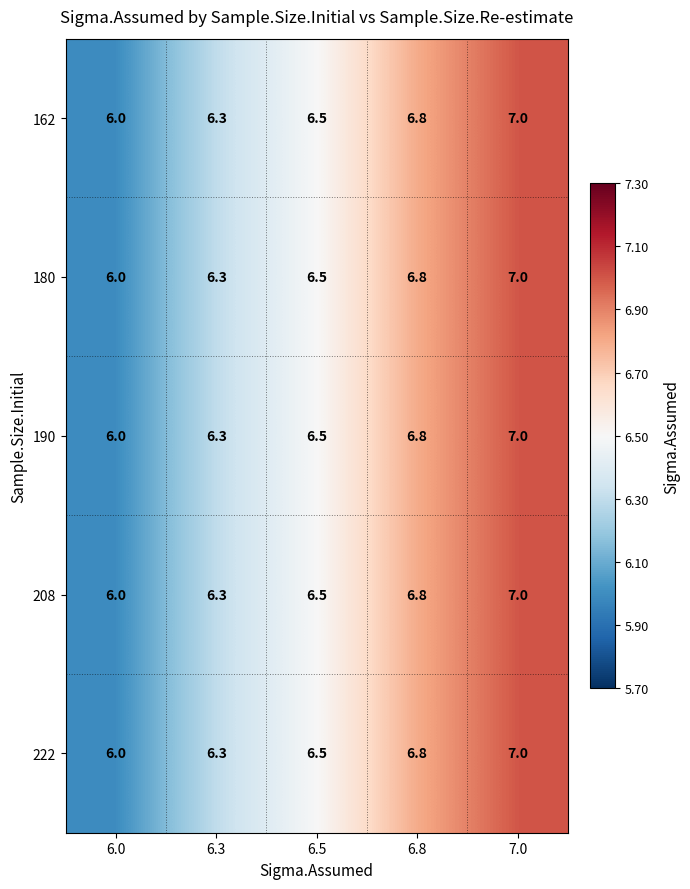

The 162 series shows 6.3 at 6.3. True or false?

True